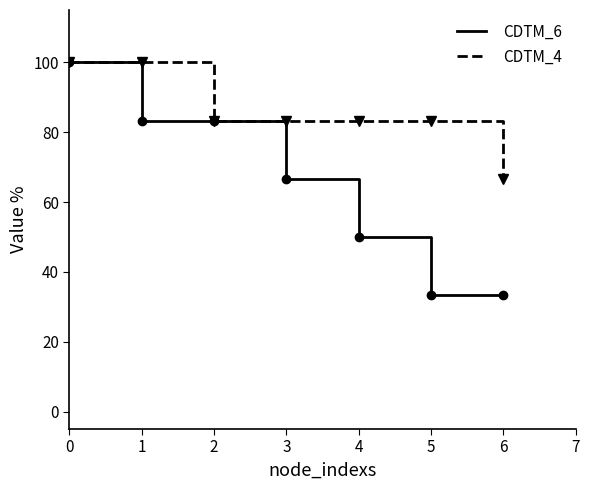

What is the total value across all series at 1?

183.3